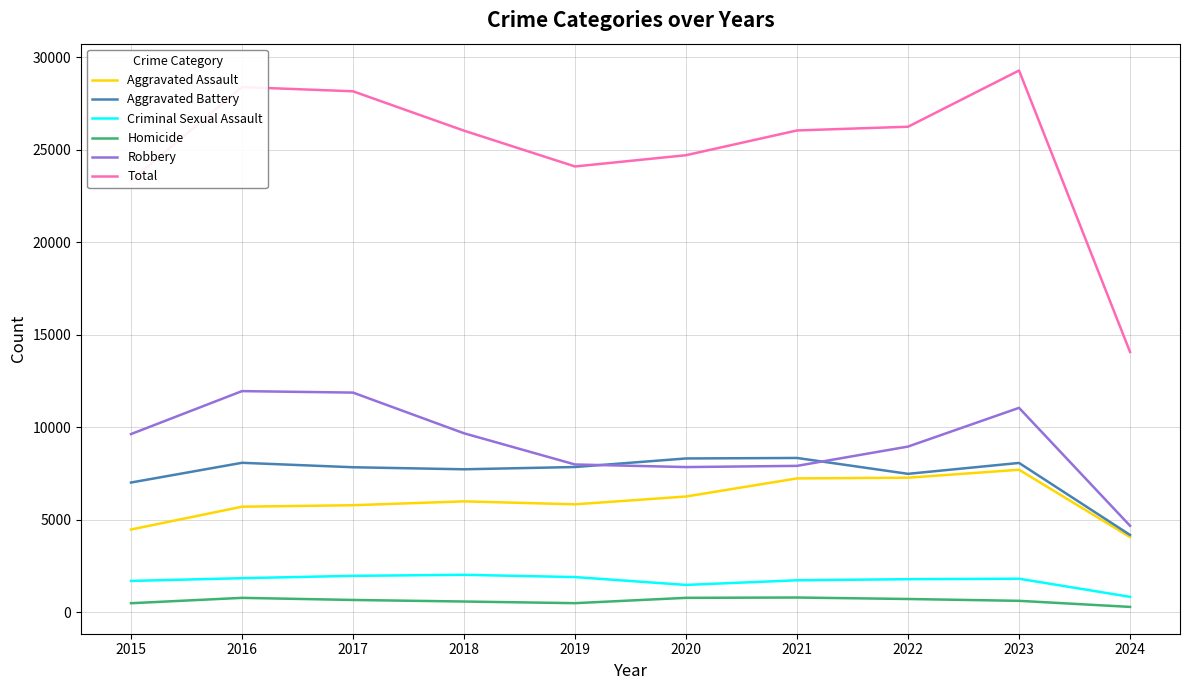

At 2023, list the series in order from smallest to largest.

Homicide, Criminal Sexual Assault, Aggravated Assault, Aggravated Battery, Robbery, Total